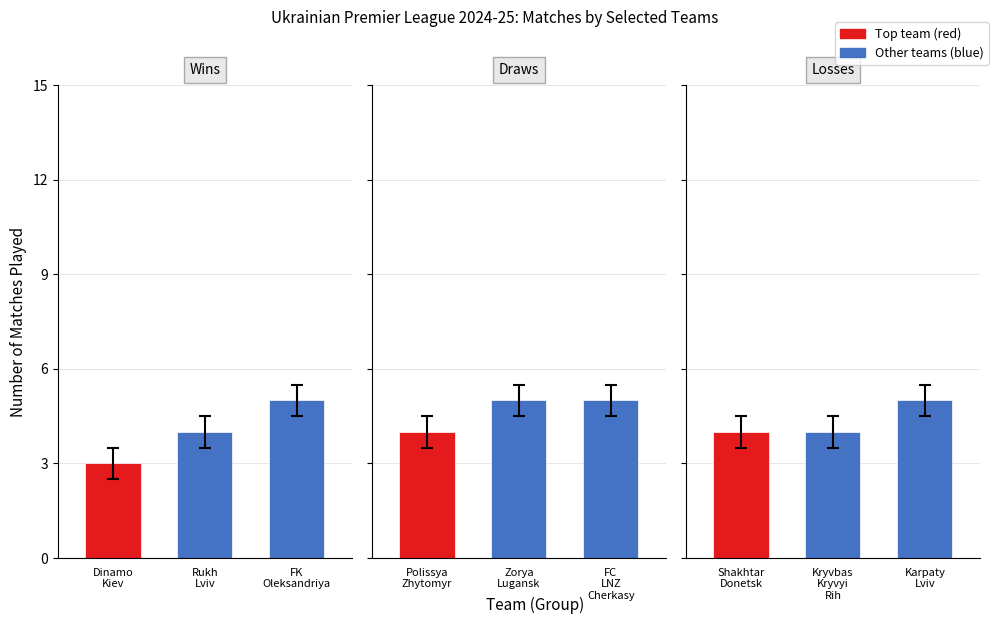

Does the chart contain stacked bars?

No